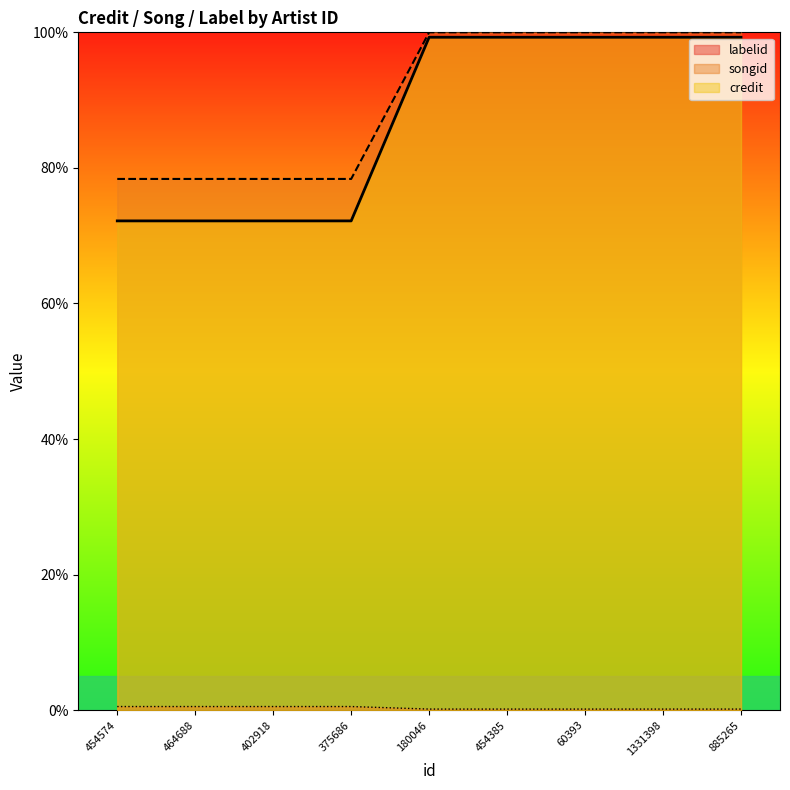

What is the value of the songid point at the 9th from the left?

99.3